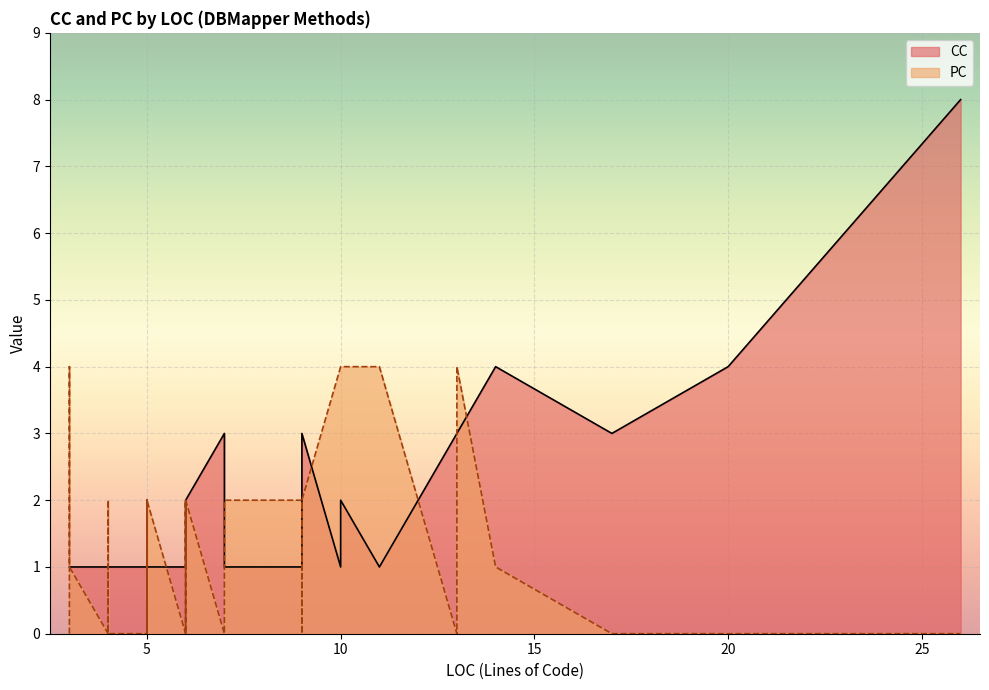

How many distinct data groups are displayed?

2